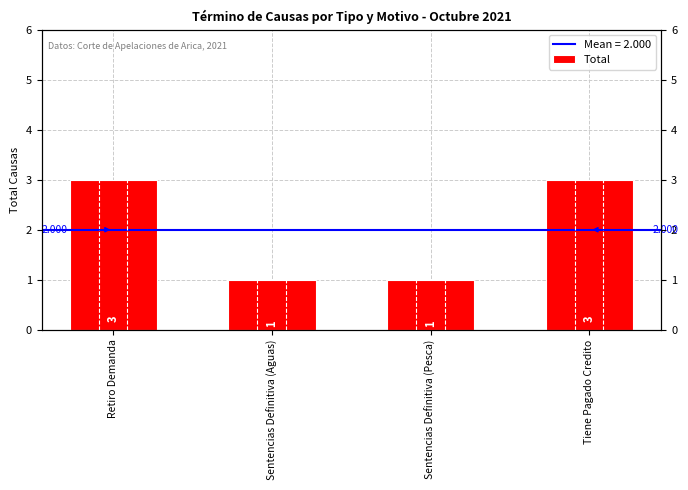

List the labels in order of value, smallest first.

Sentencias Definitiva (Aguas), Sentencias Definitiva (Pesca), Retiro Demanda, Tiene Pagado Credito